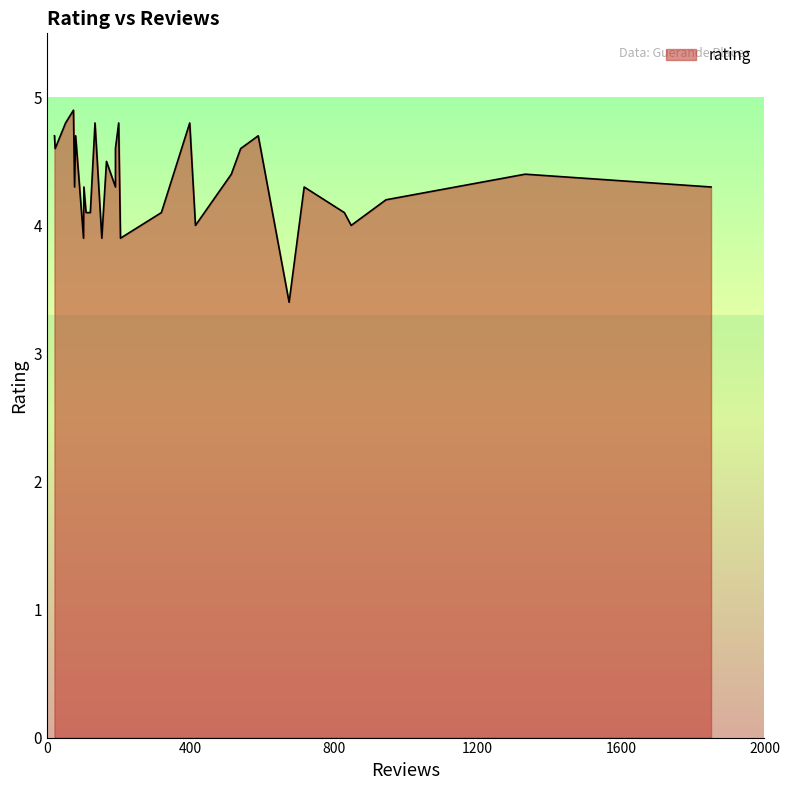

List the labels in order of value, smallest first.

675, 153, 205, 102, 414, 848, 829, 319, 121, 109, 945, 1851, 717, 191, 103, 77, 1333, 514, 166, 23, 540, 191, 589, 80, 21, 134, 52, 398, 200, 74